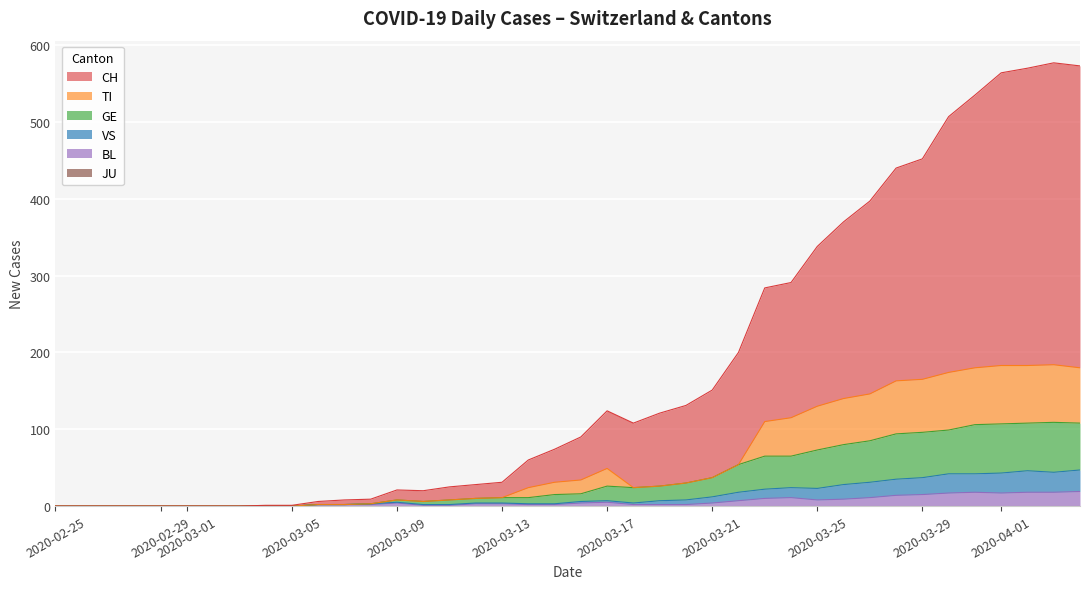

Does the chart display data point markers on the line(s)?

No